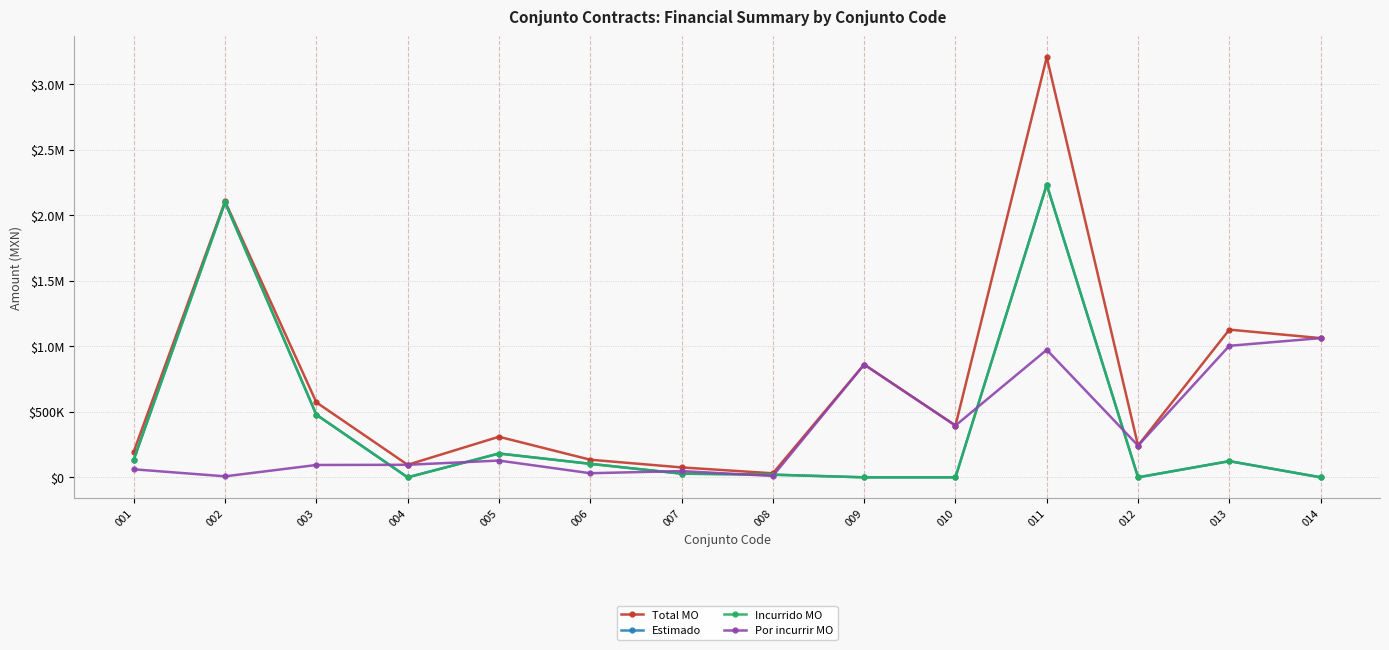

Does the chart have visible grid lines?

Yes